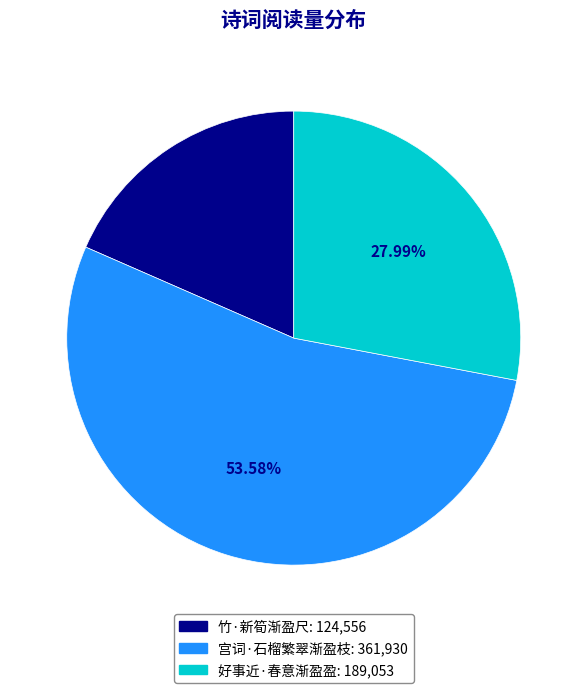

How much of the chart is everything except 宫词·石榴繁翠渐盈枝?

46.4%